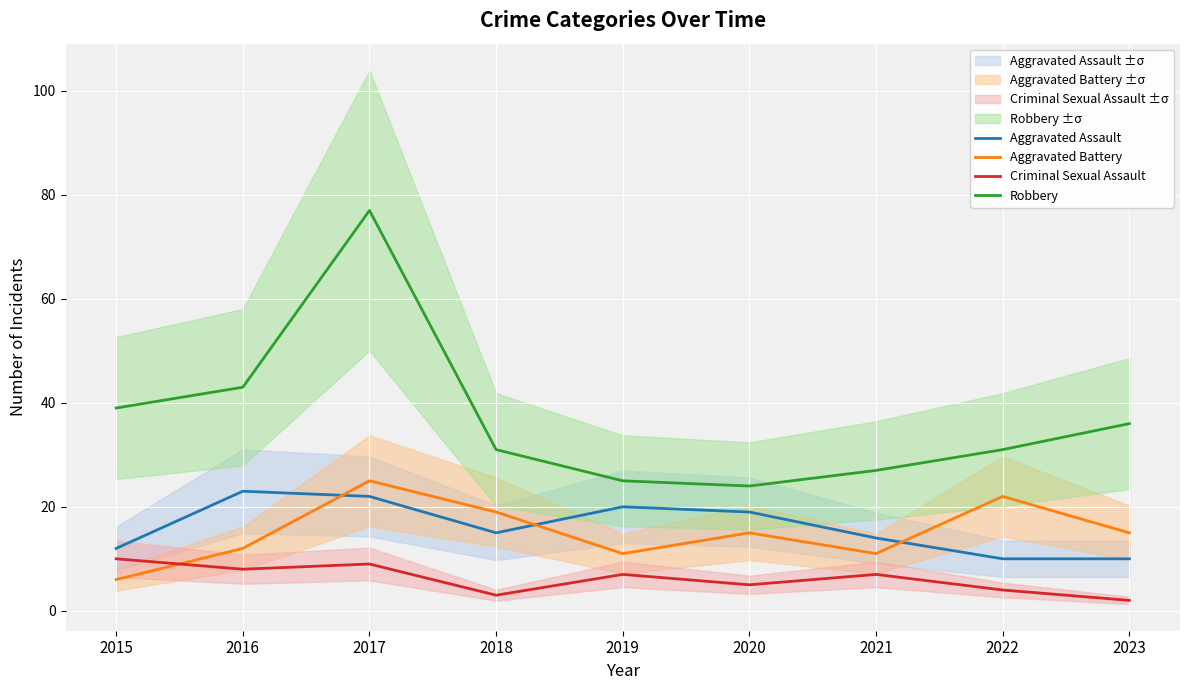

The Robbery series shows 9 at 2018. True or false?

False